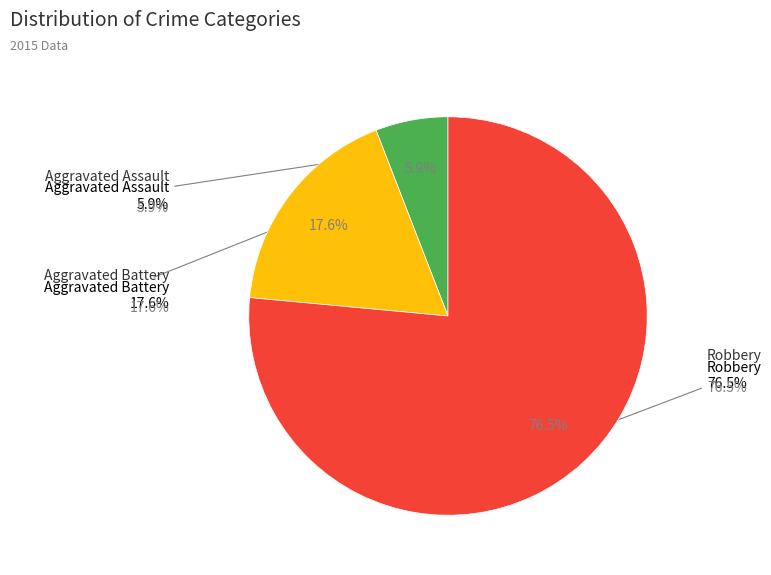

Do Aggravated Assault and Robbery together represent more than half of the pie?

Yes